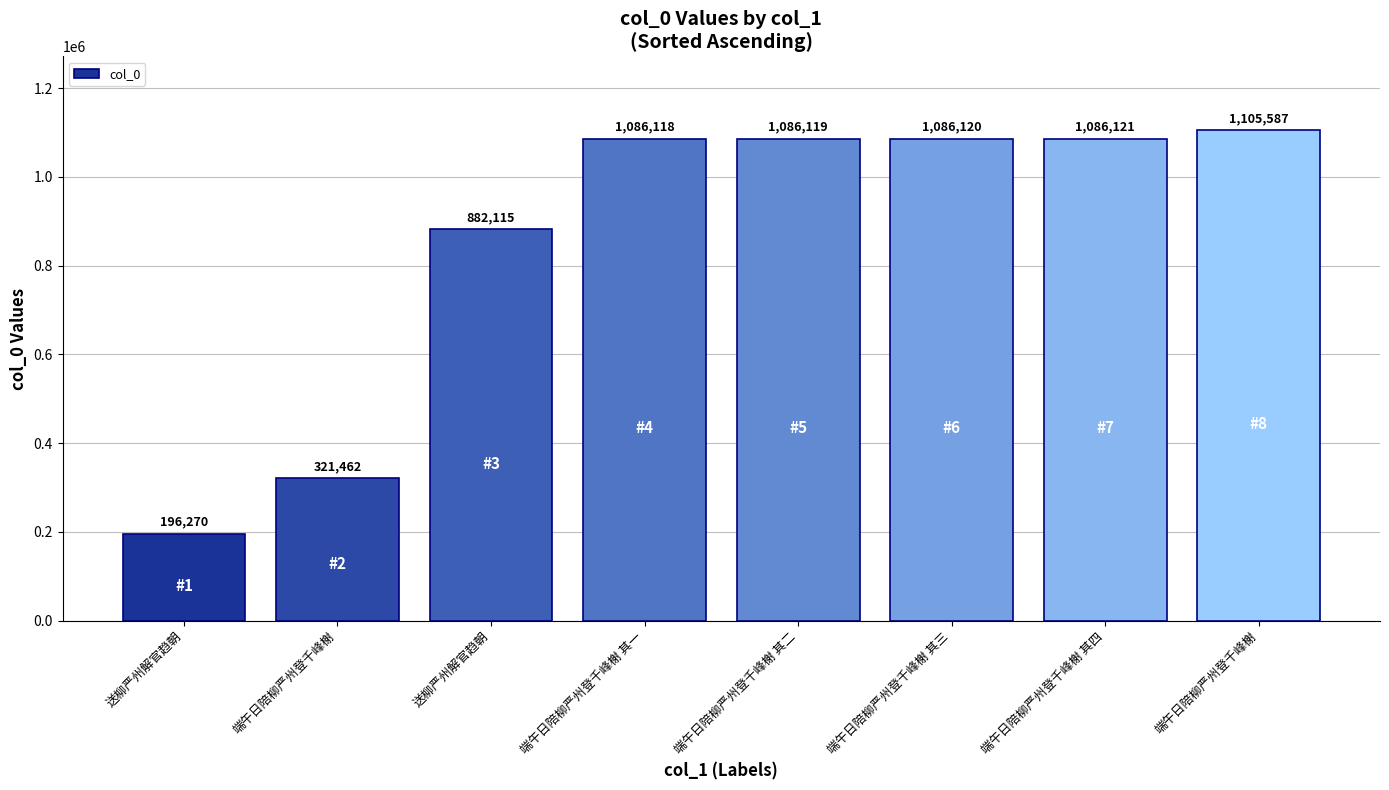

How many bars are there in total?

8